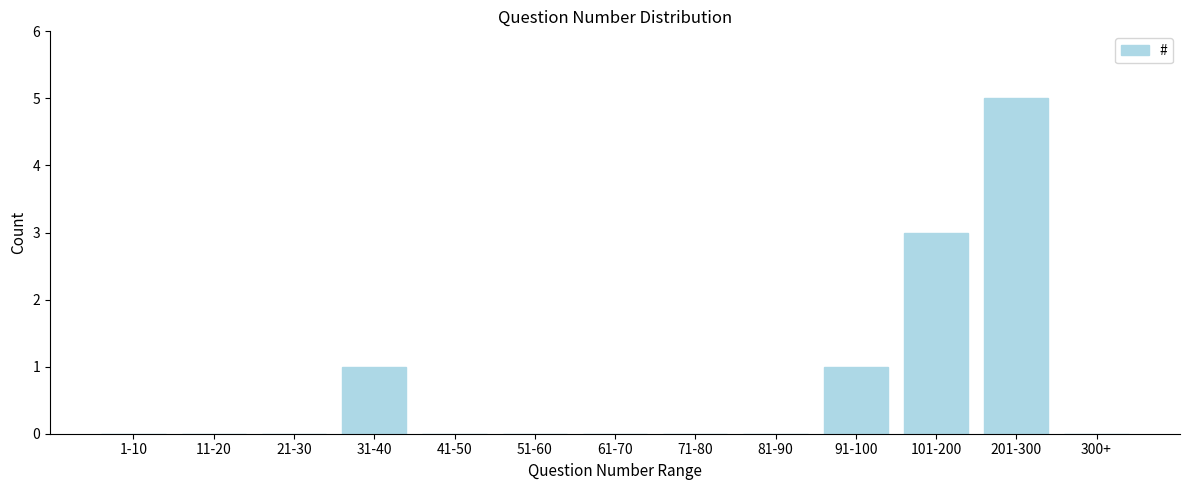

Reading left to right, what are all the values shown in this chart?

1-10=0	11-20=0	21-30=0	31-40=1	41-50=0	51-60=0	61-70=0	71-80=0	81-90=0	91-100=1	101-200=3	201-300=5	300+=0